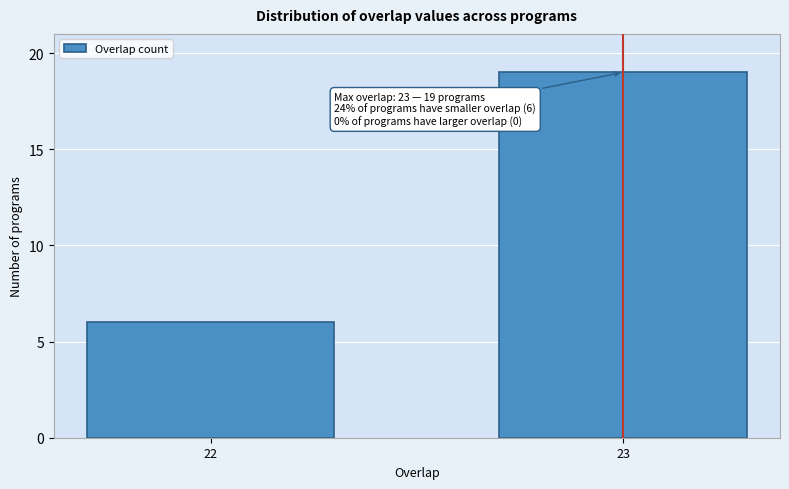

Reading left to right, what are all the values shown in this chart?

22=6	23=19